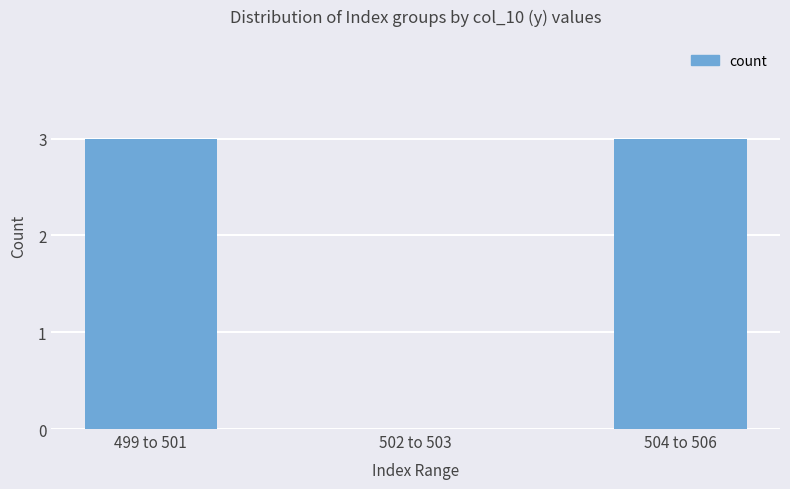

How many distinct data groups are displayed?

1